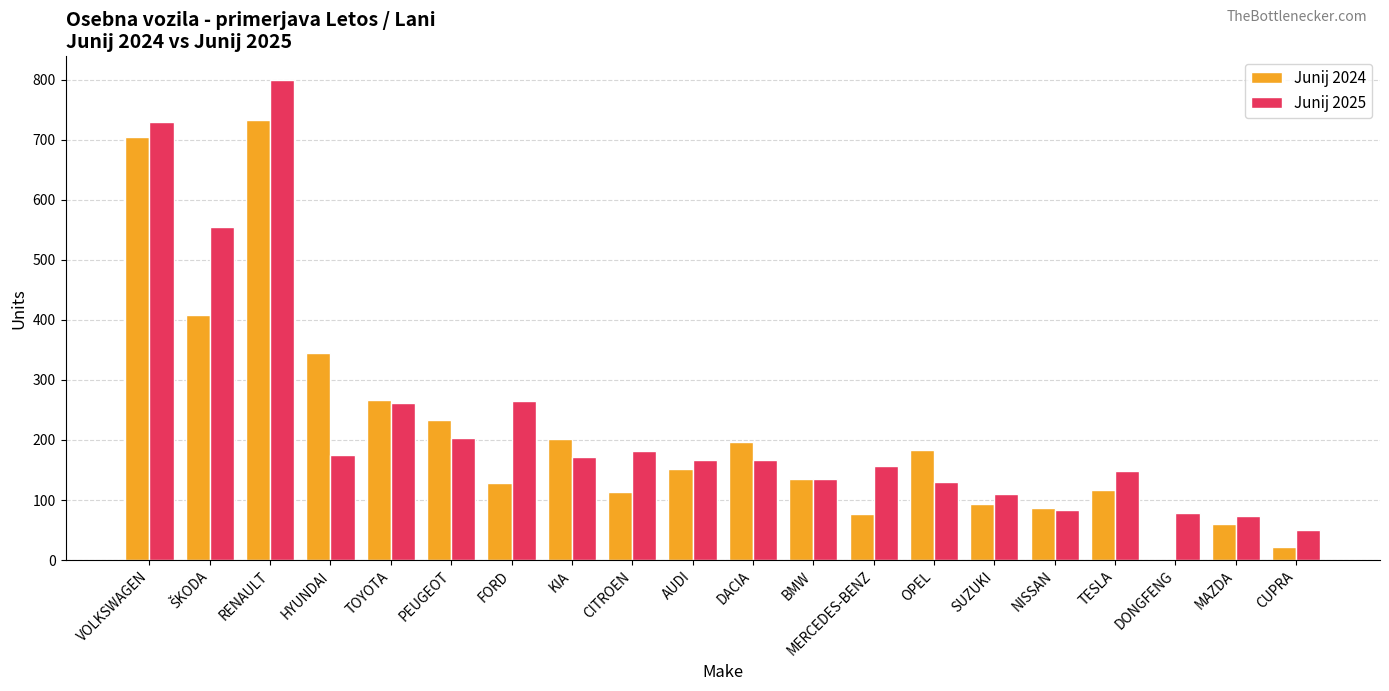

What is the total value across all series at CUPRA?

72